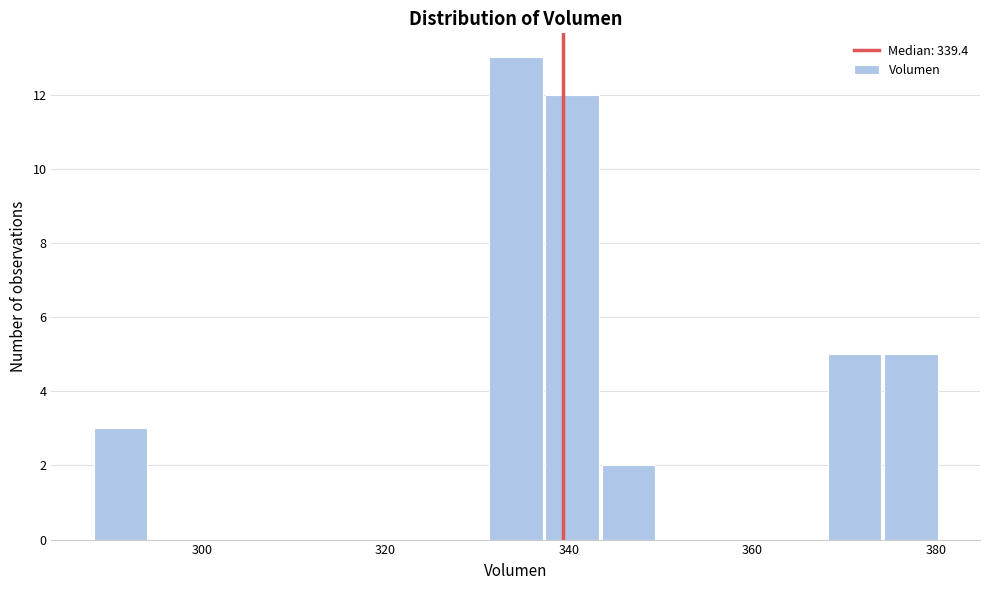

Around what value on the x-axis is the tallest bar? Give the approximate position of its centre, as read against the axis.

334